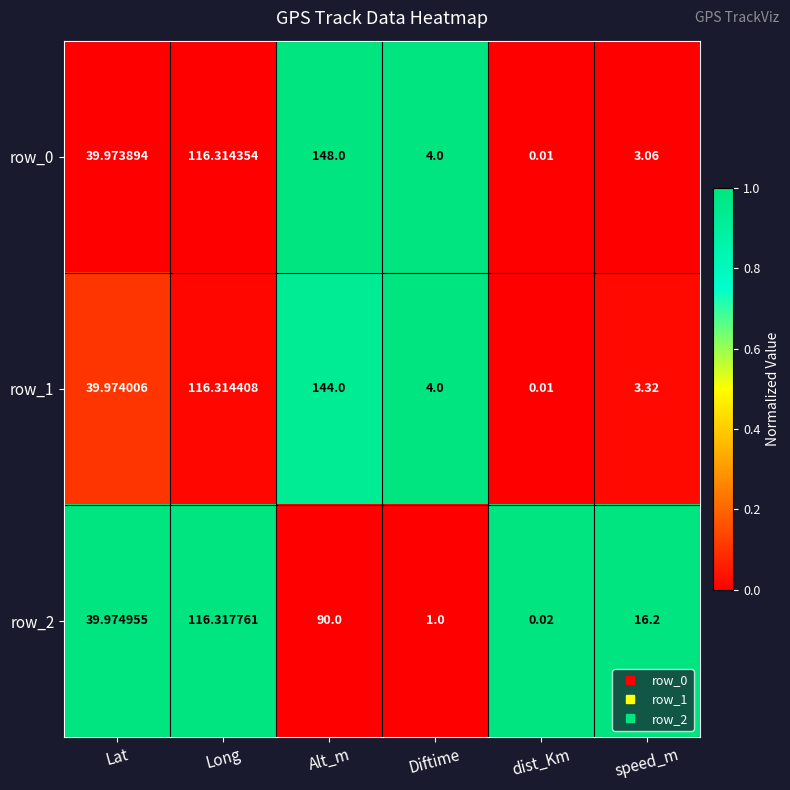

At which label does row_1 reach its minimum?

dist_Km